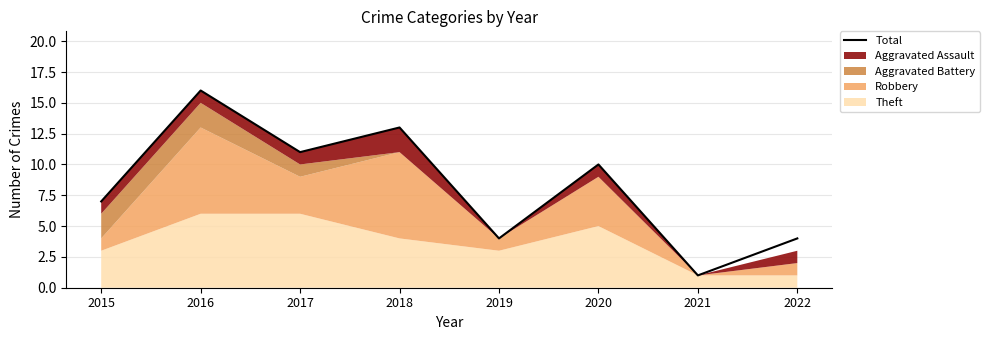

Reading left to right, transcribe all the data shown in this chart.

2015=7	2016=16	2017=11	2018=13	2019=4	2020=10	2021=1	2022=4